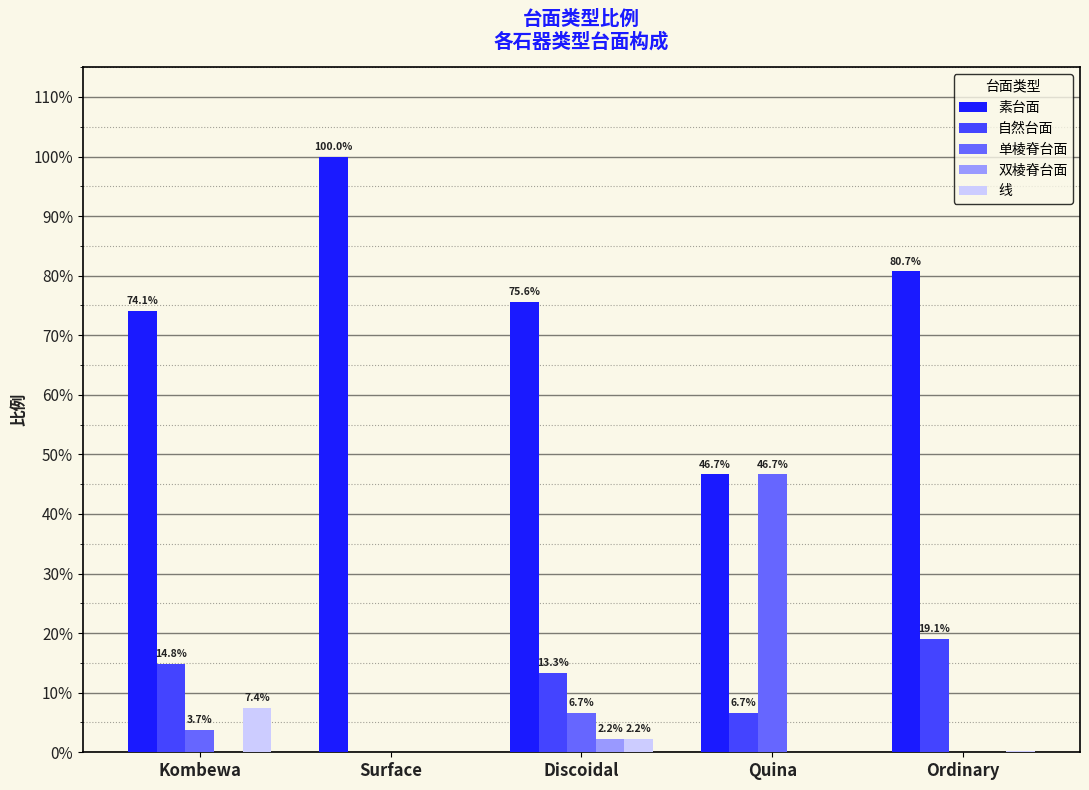

What is the difference between the maximum and minimum values in the 素台面 series?

0.5